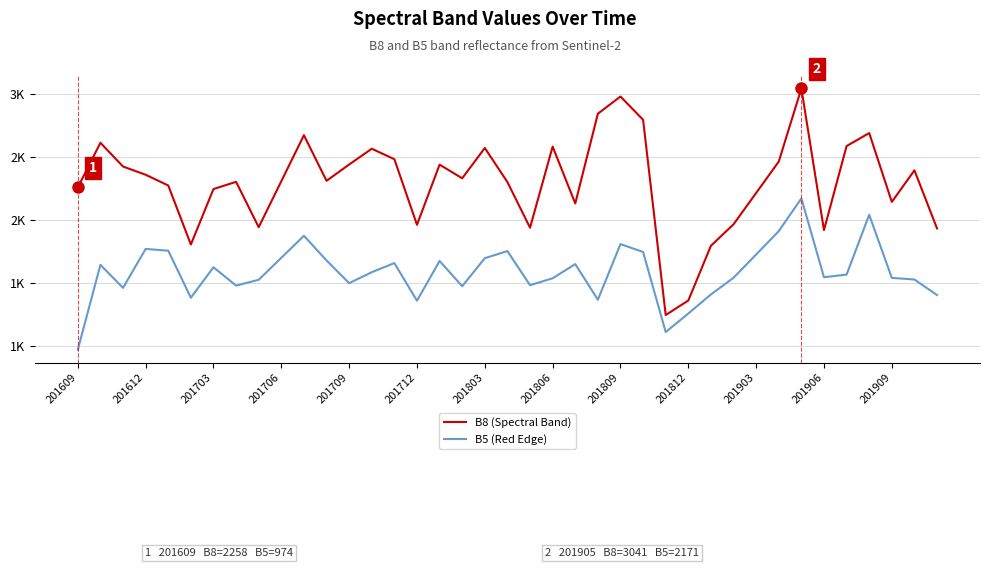

Does the chart have visible grid lines?

Yes